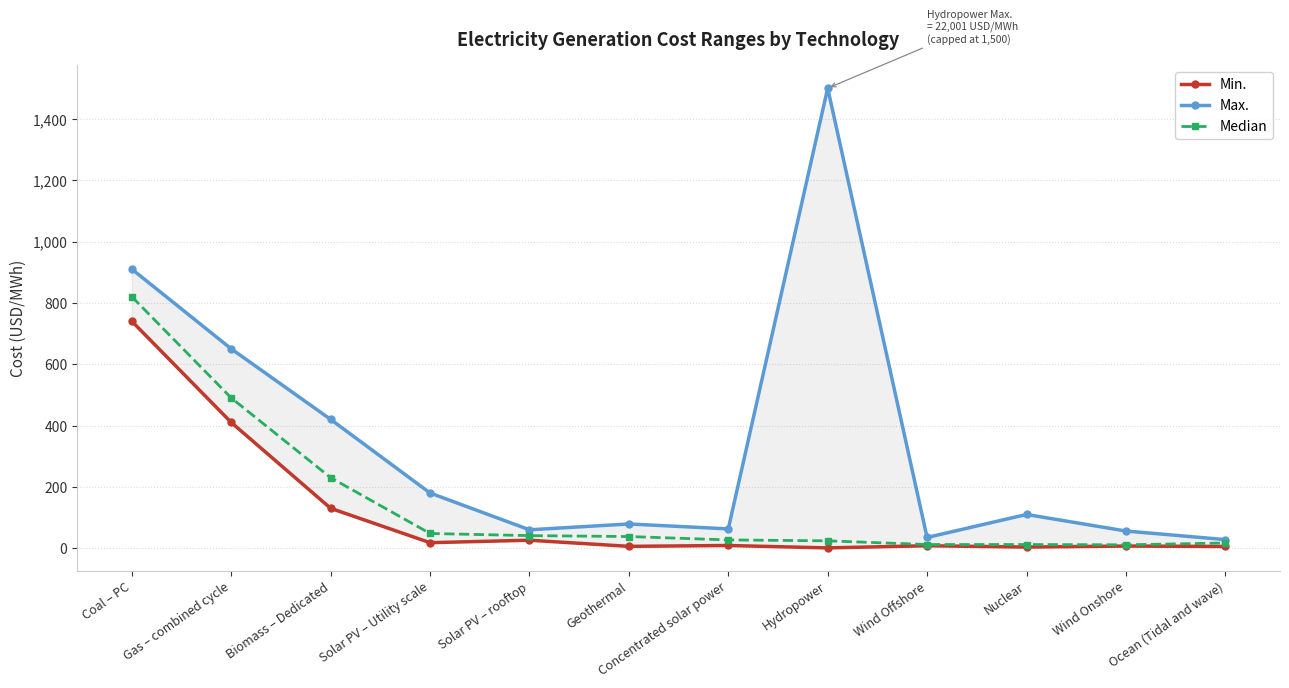

True or false: Max. has more than 2 points higher than both neighbors.

True